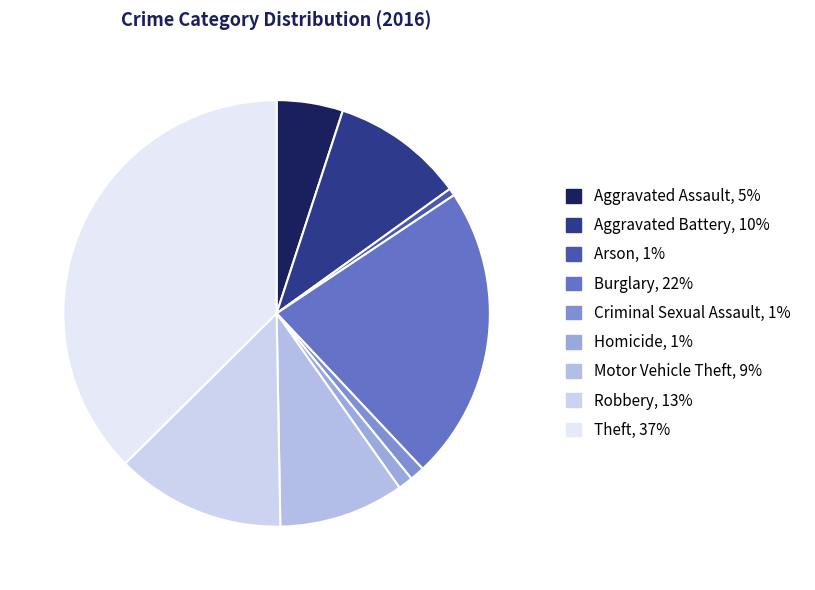

Do Aggravated Assault and Arson together represent more than half of the pie?

No